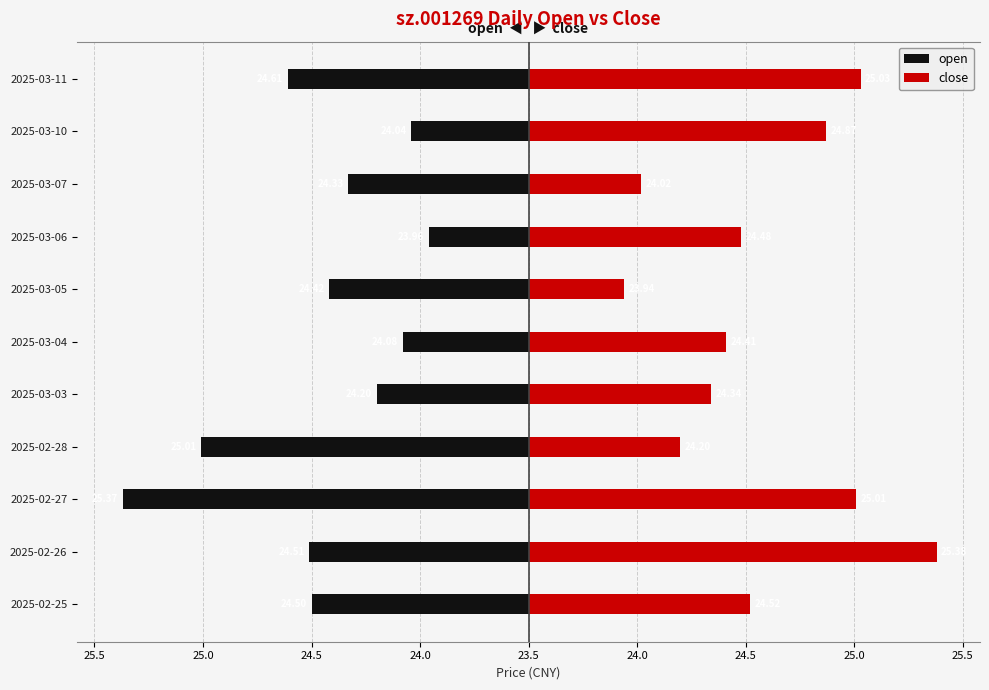

True or false: close has a value of 2.2 at 2025-03-11.

False